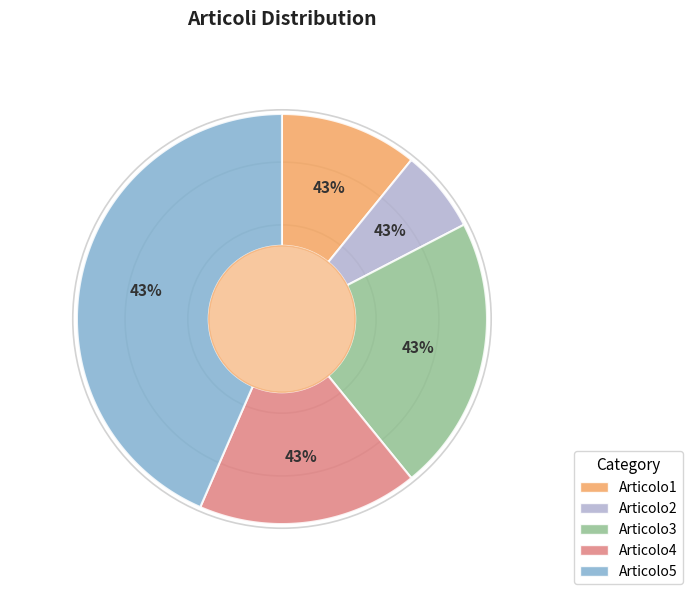

How many segments does this pie chart have?

5